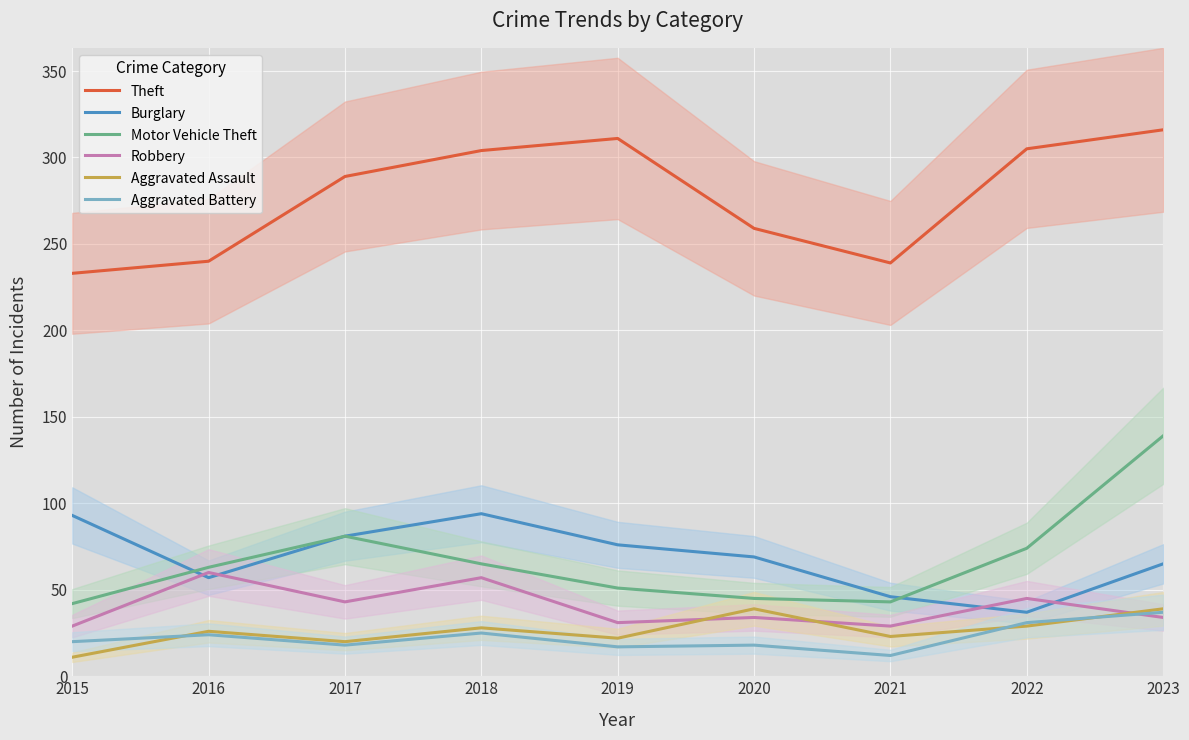

How many lines are shown in the chart?

6